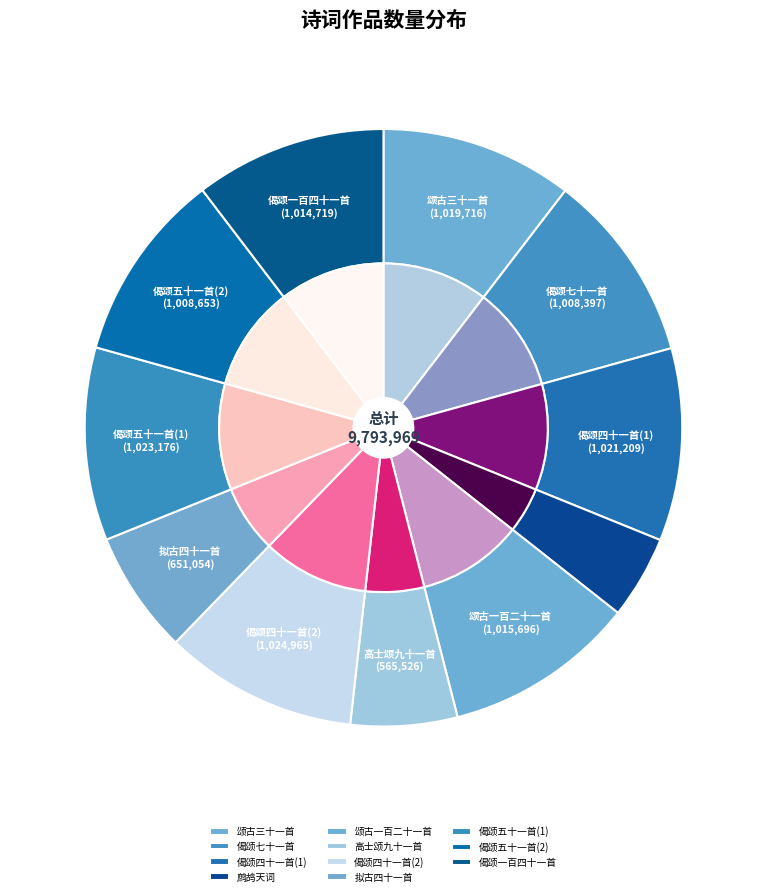

Does any single category account for the majority?

No